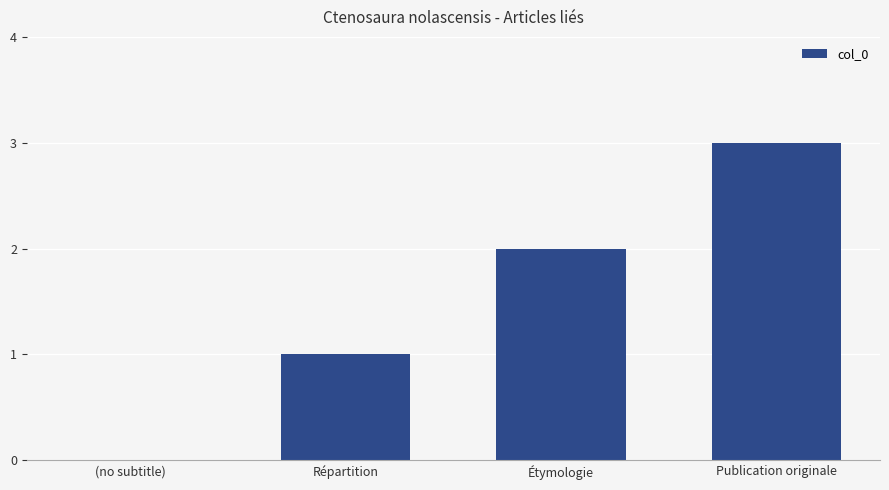

Reading right to left, what are all the values shown in this chart?

3	2	1	0